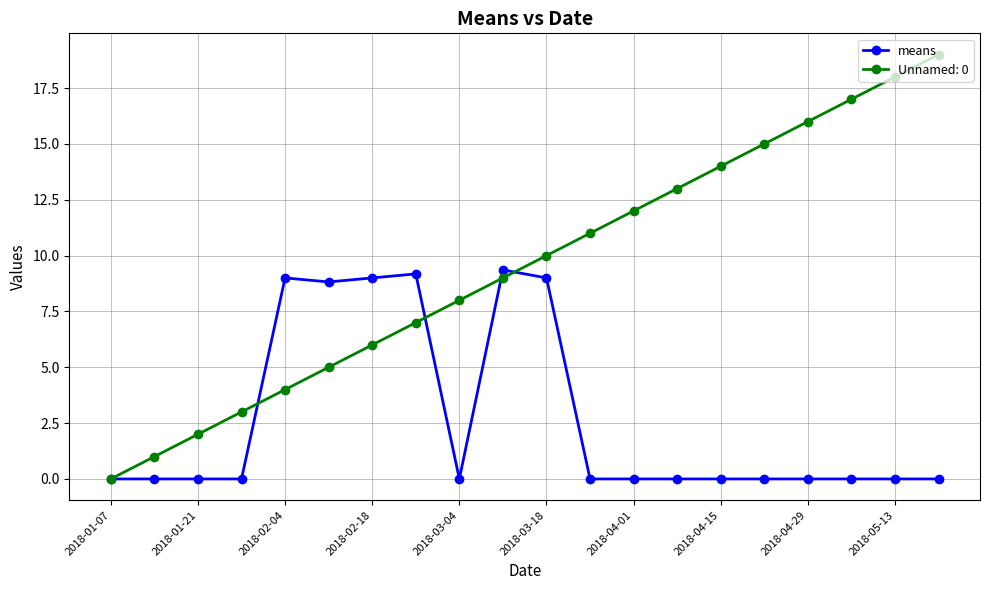

What is the highest value of the Unnamed: 0 series?

19.0